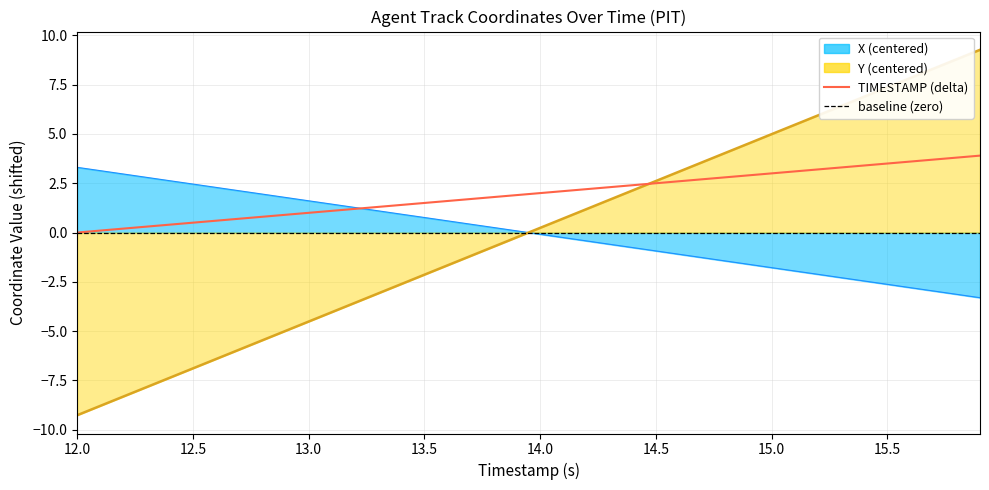

What is the difference between the maximum and second lowest values in the X series?

6.4